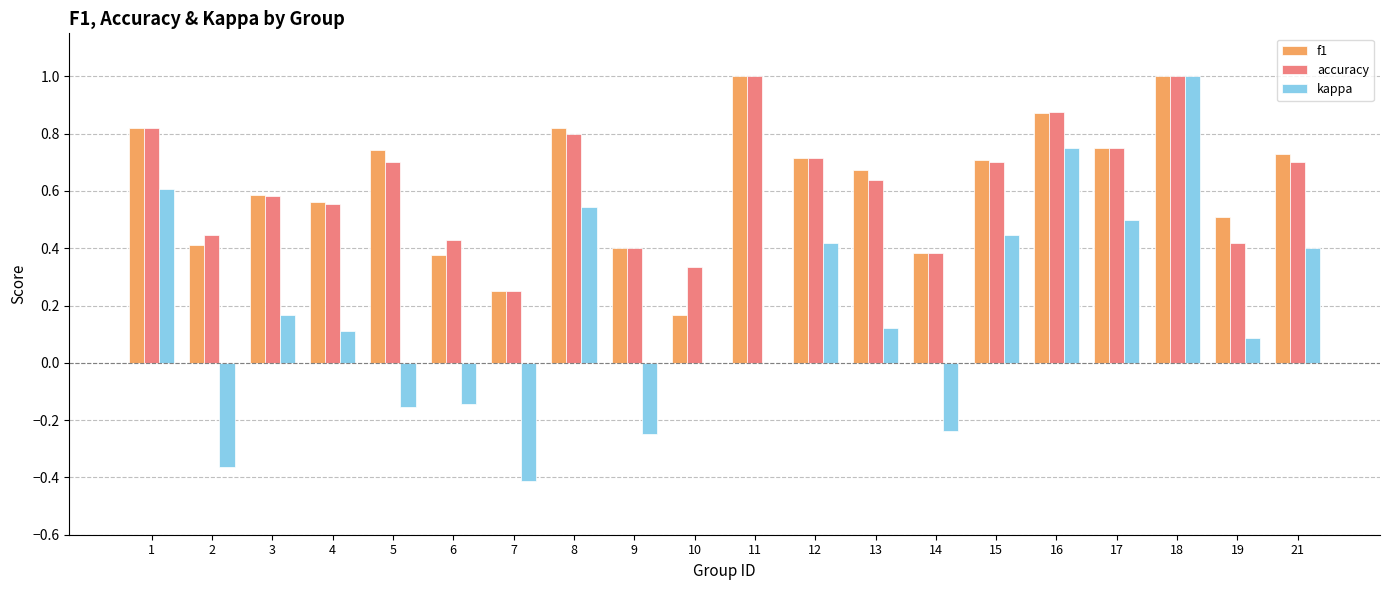

The value of accuracy at 21 is 0.7. True or false?

True